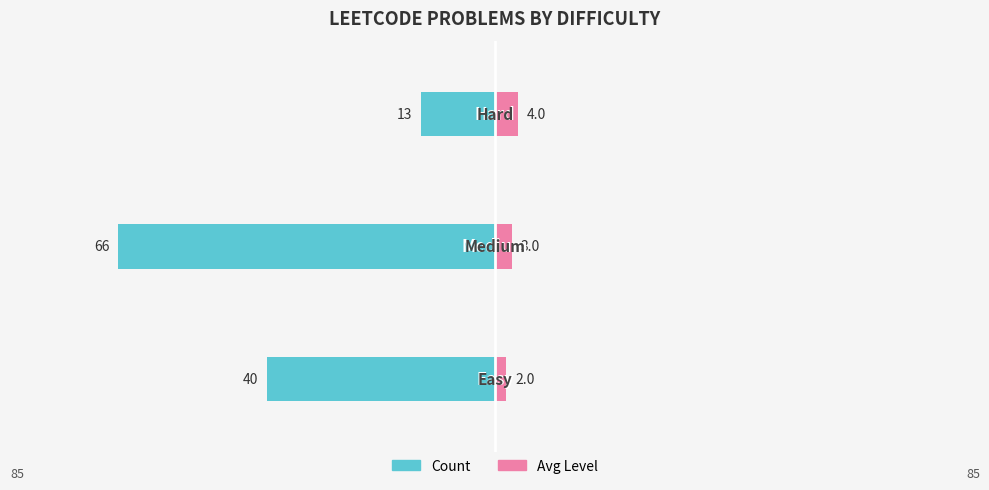

At how many categories does at least one series exceed -50?

3